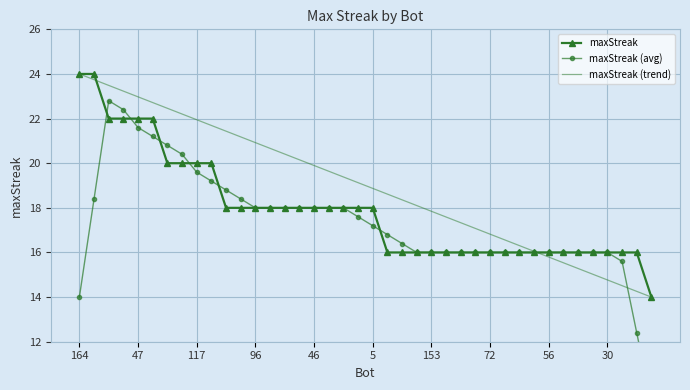

What is the lowest value of the maxStreak series?

14.0